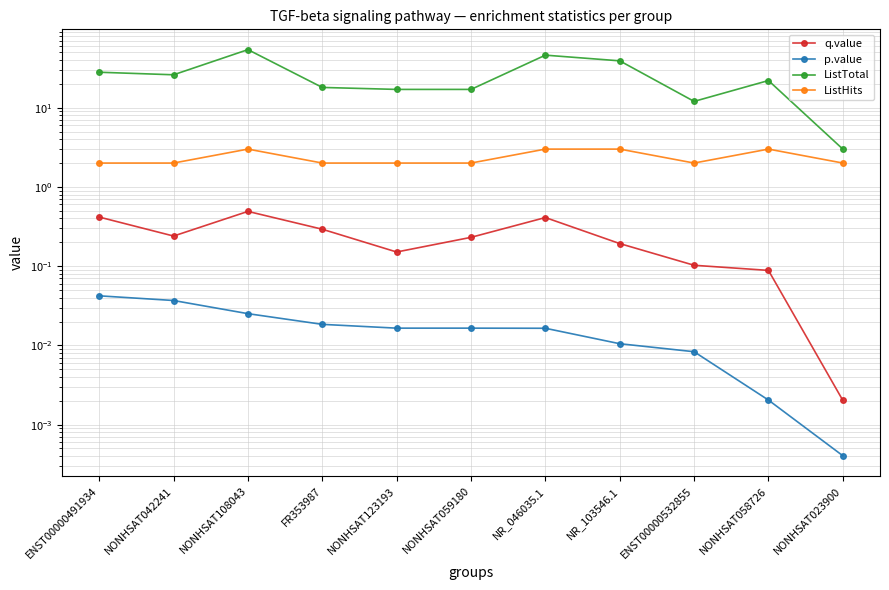

Is it true that q.value equals 0.1 at NONHSAT058726?

True